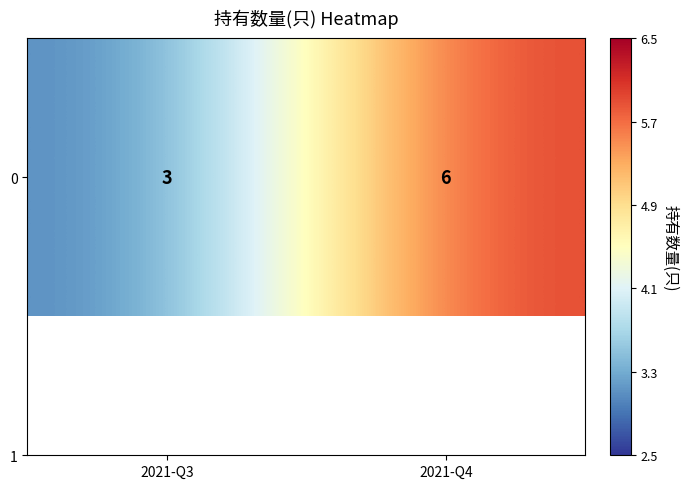

What is the maximum value shown in the chart?

6